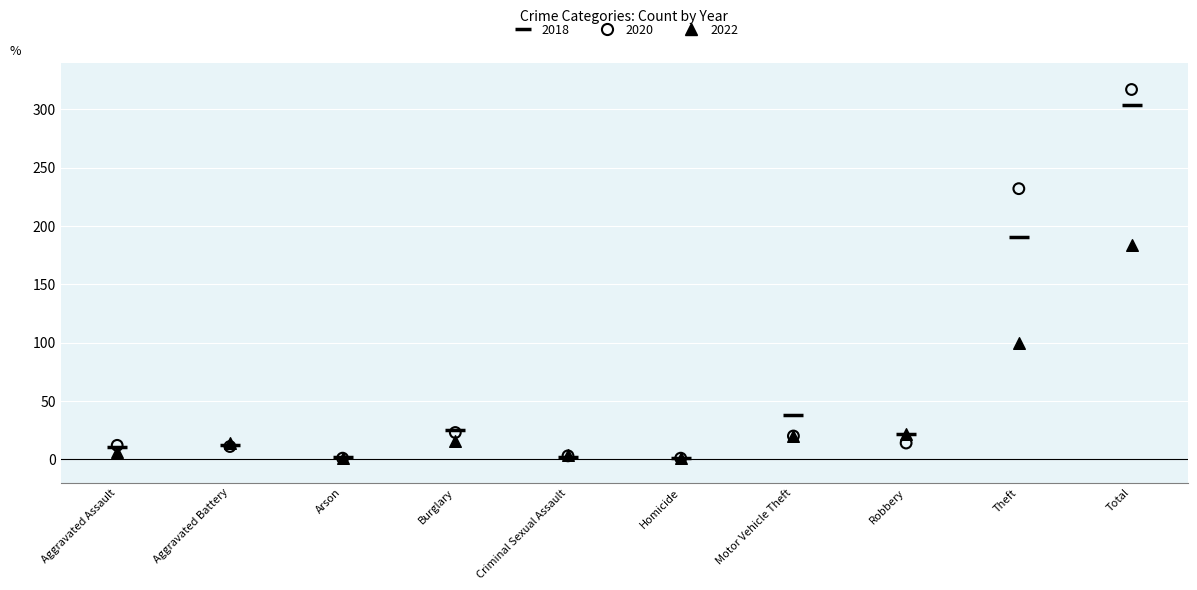

In the 2018 series, what Y value is closest to 152?

191